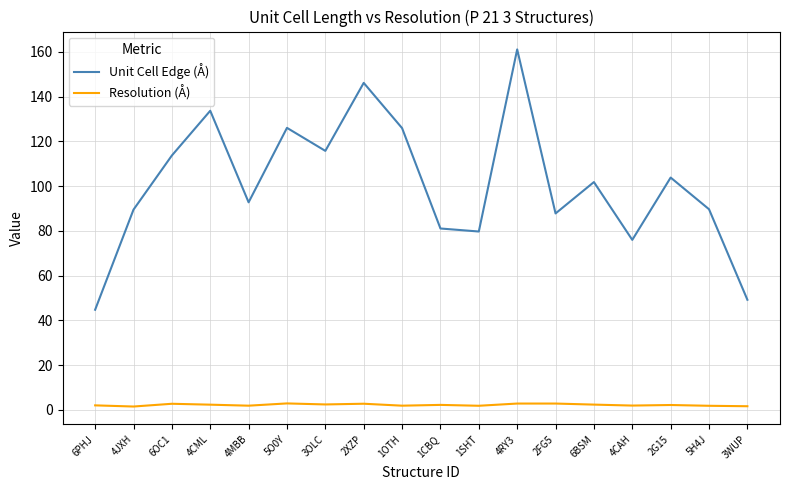

Rank the series by their average value, from lowest to highest.

Resolution (Å), Unit Cell Edge (Å)